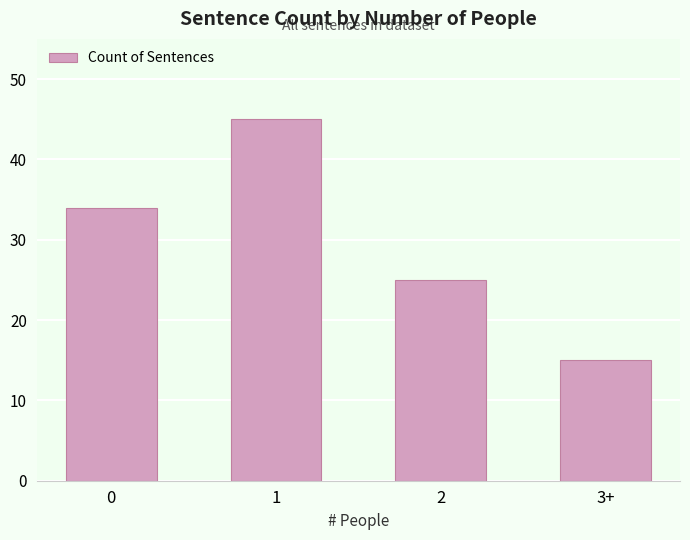

Approximately how many times larger is the value at 1 compared to 0?

1.3